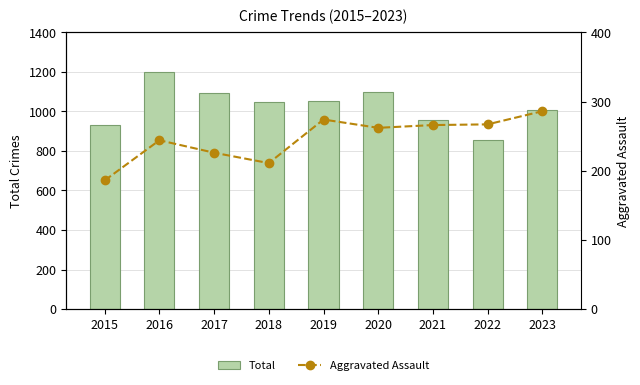

Between 2016 and 2020, which series saw the biggest shift?

Total